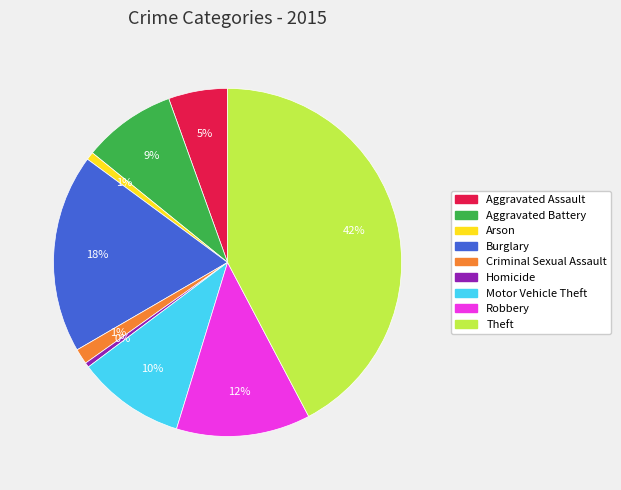

Is it true that Burglary is 18% of the pie?

True